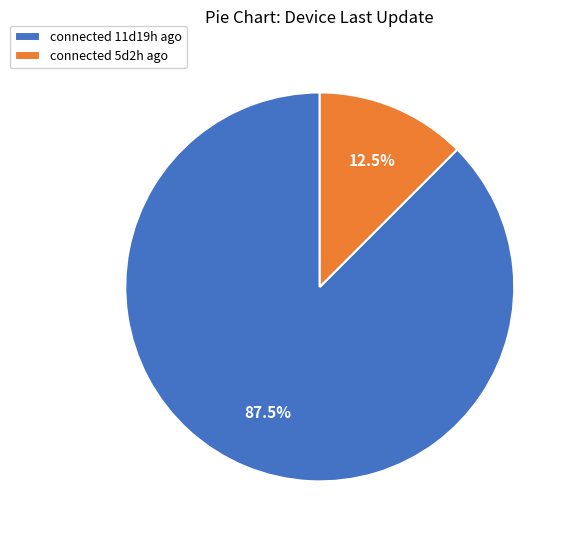

Between connected 11d19h ago and connected 5d2h ago, which is larger?

connected 11d19h ago